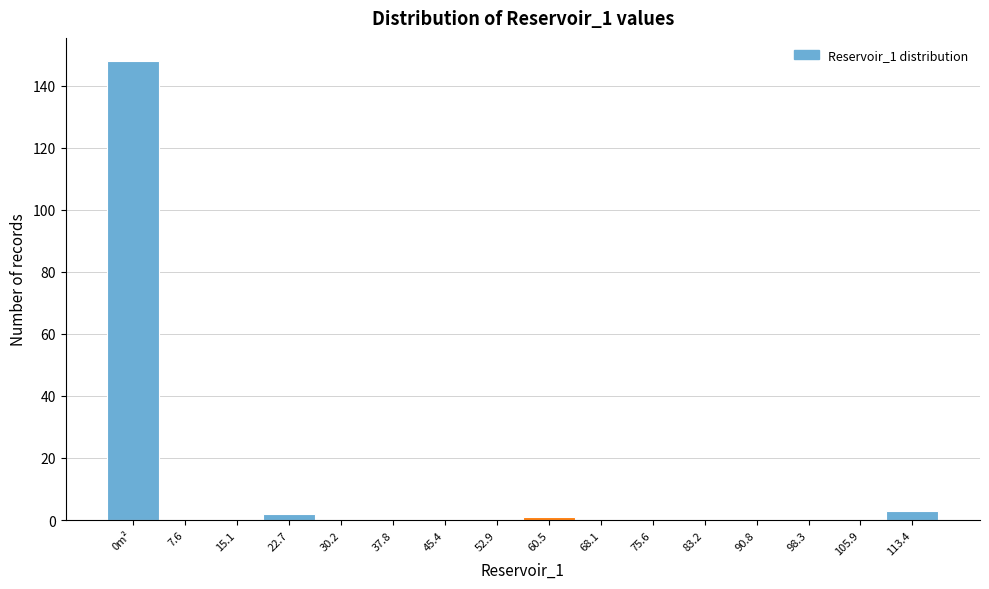

Reading left to right, transcribe all the data shown in this chart.

0m²=148	7.6=0	15.1=0	22.7=2	30.2=0	37.8=0	45.4=0	52.9=0	60.5=1	68.1=0	75.6=0	83.2=0	90.8=0	98.3=0	105.9=0	113.4=3